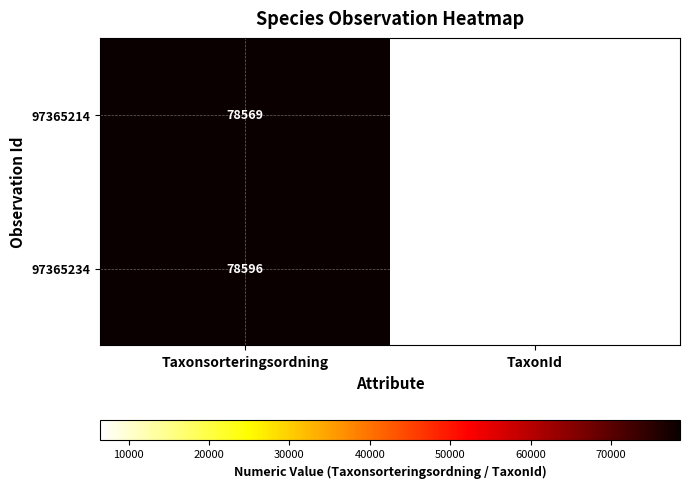

Reading left to right, list all the values displayed in this chart.

97365214: Taxonsorteringsordning=78569	TaxonId=6458
97365234: Taxonsorteringsordning=78596	TaxonId=6462